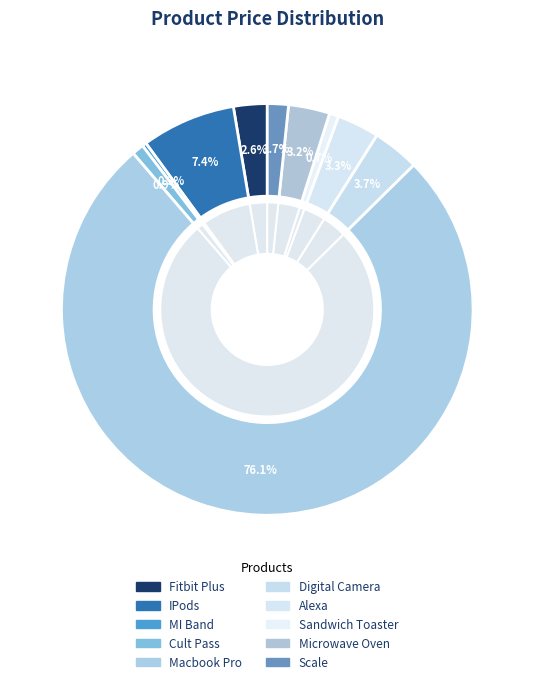

Is the sum of Cult Pass and Microwave Oven greater than half?

No